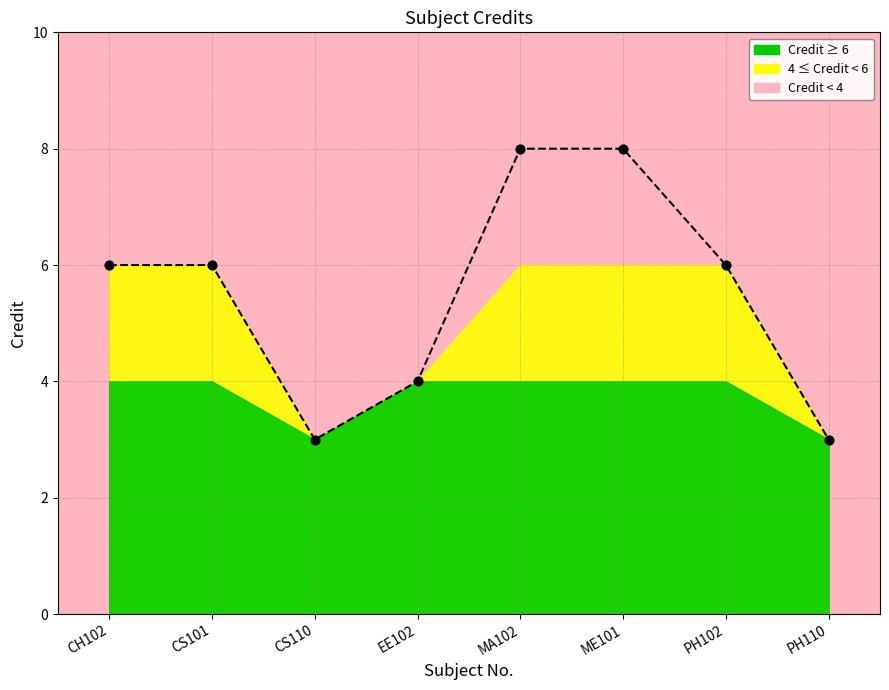

What is the change in value from CH102 to PH110?

-3